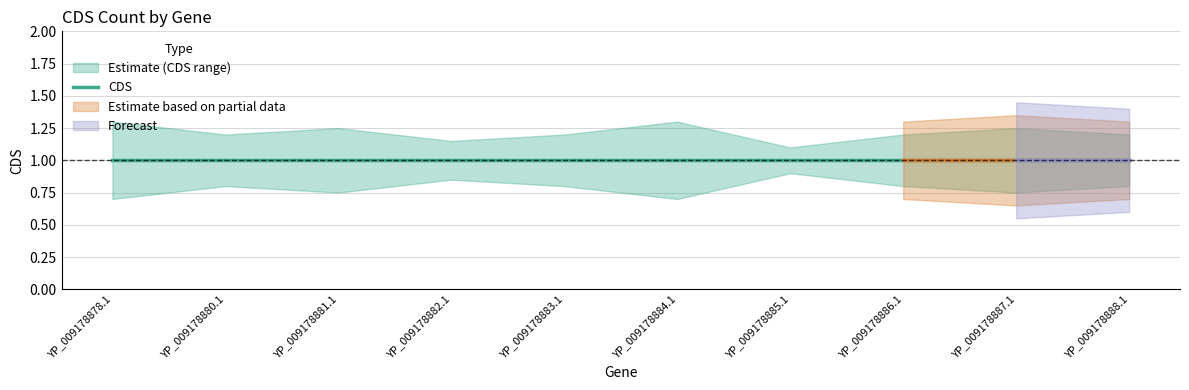

Rank the categories by CDS value from highest to lowest.

YP_009178878.1, YP_009178880.1, YP_009178881.1, YP_009178882.1, YP_009178883.1, YP_009178884.1, YP_009178885.1, YP_009178886.1, YP_009178887.1, YP_009178888.1